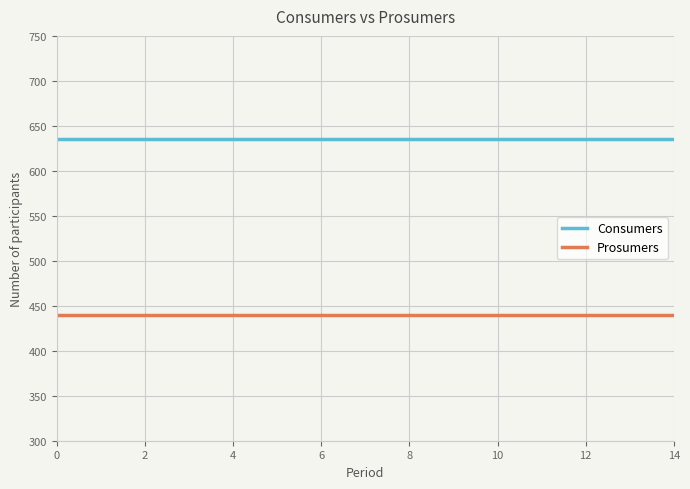

How many series are shown in this chart?

2